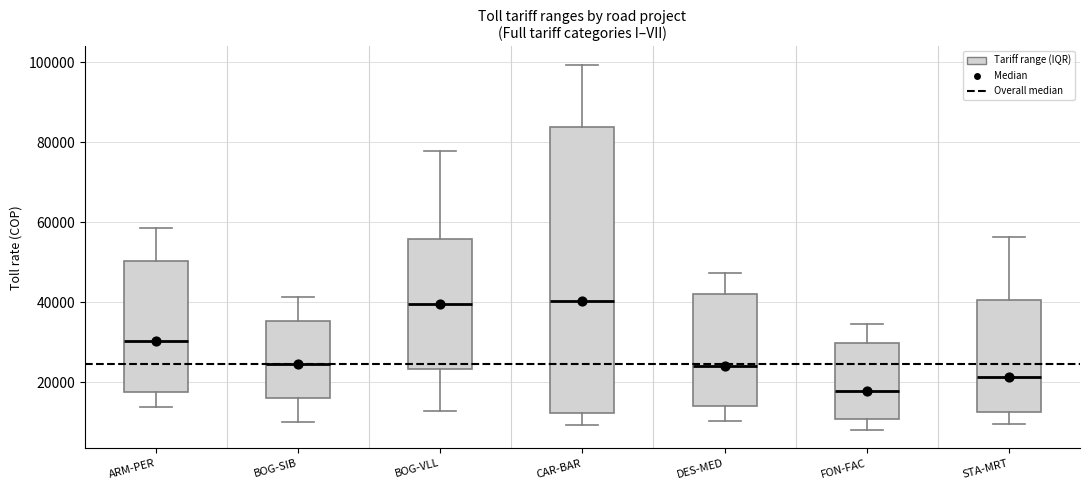

Which box's median line is the lowest?

FON-FAC